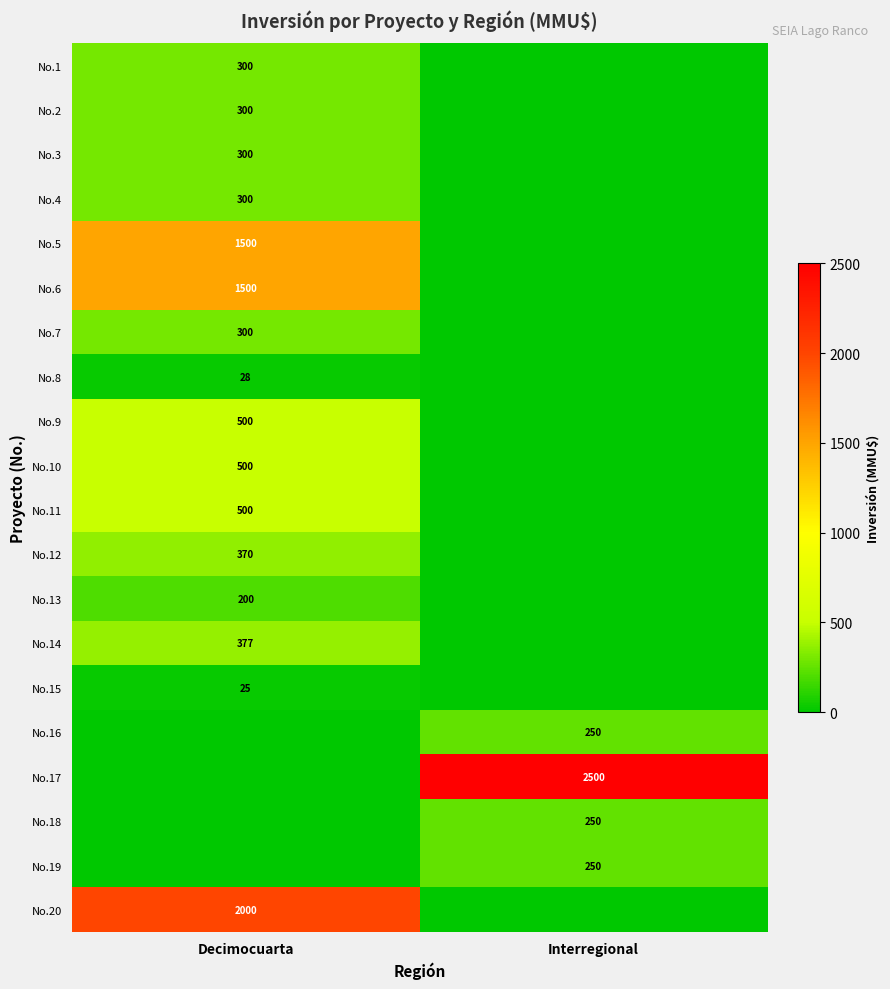

The No.10 series shows 216 at Decimocuarta. True or false?

False